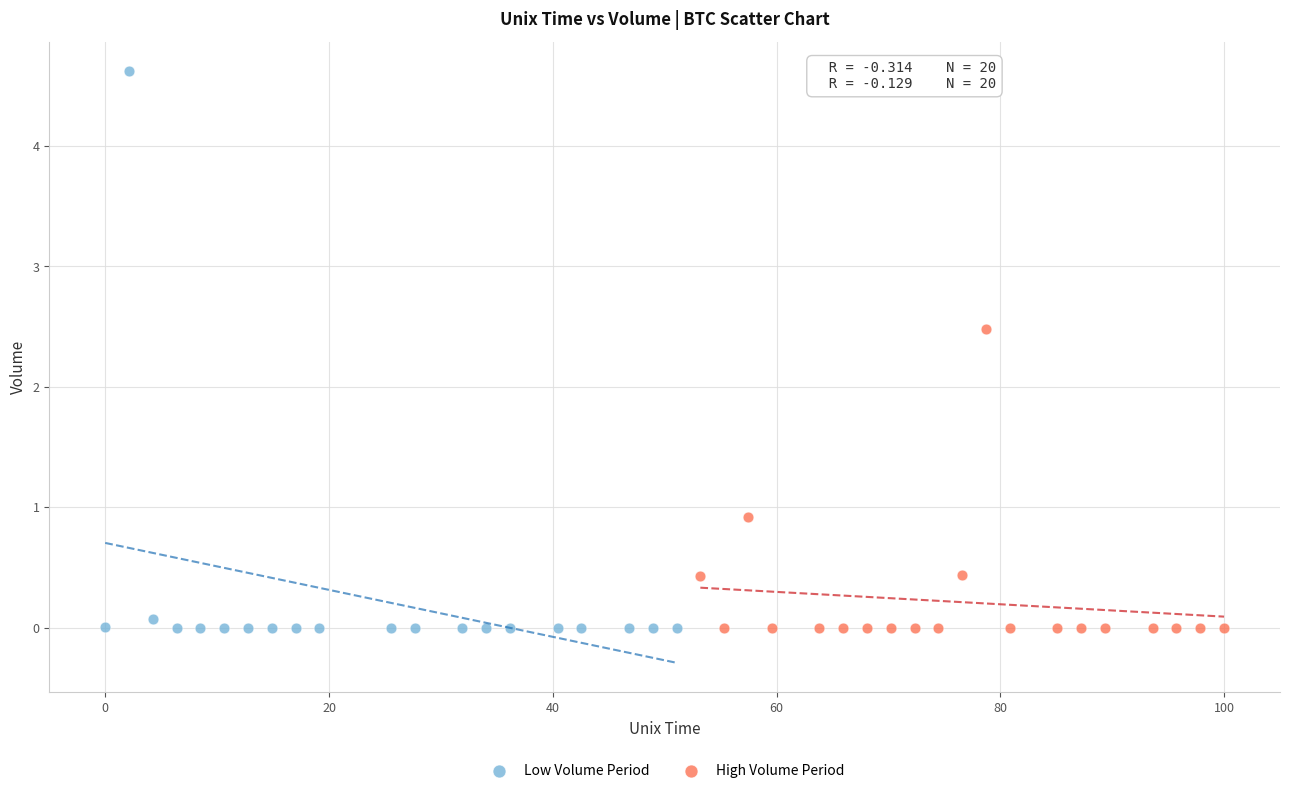

What are all the series names shown in the legend?

Low Volume Period, High Volume Period